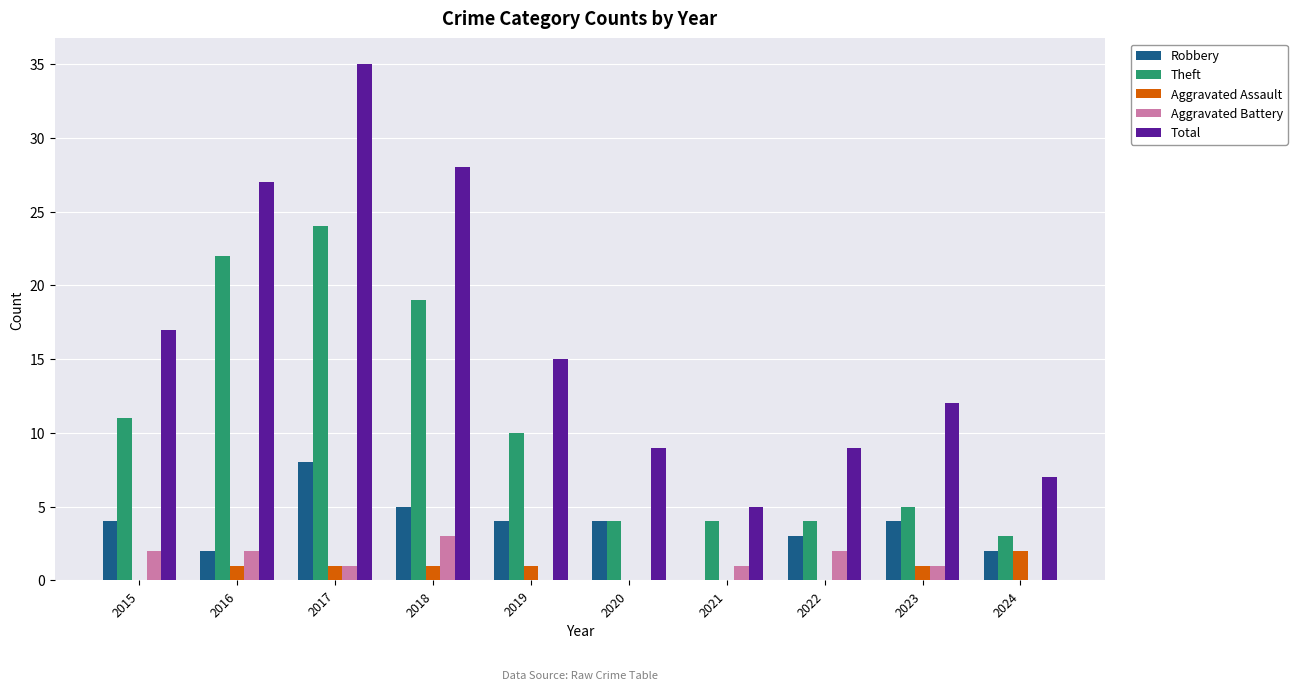

What is the spread (max minus min) of values at 2024?

7